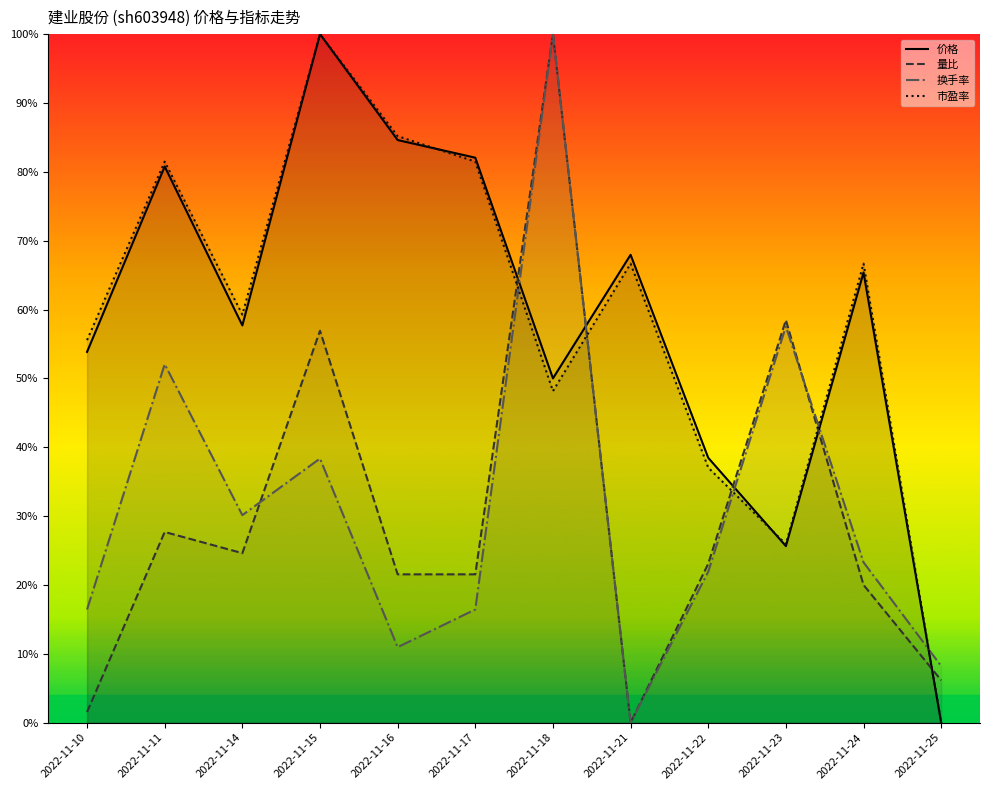

True or false: 量比 has a value of 0.1 at 2022-11-25.

True